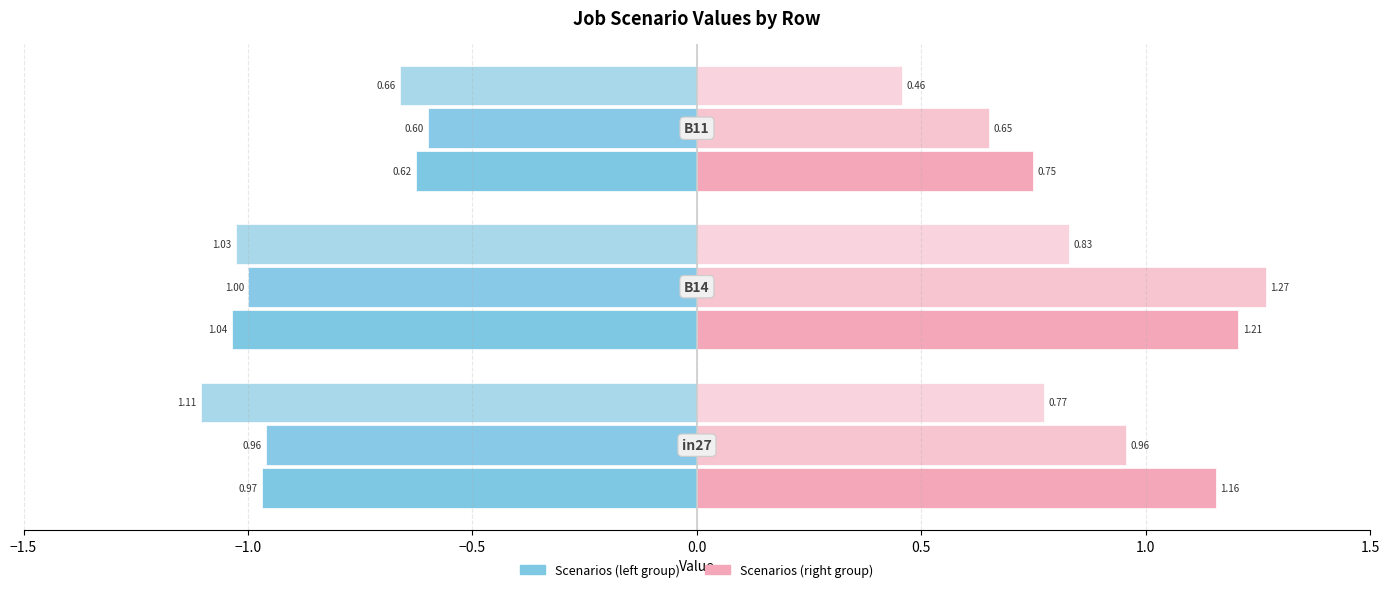

How many distinct data groups are displayed?

6